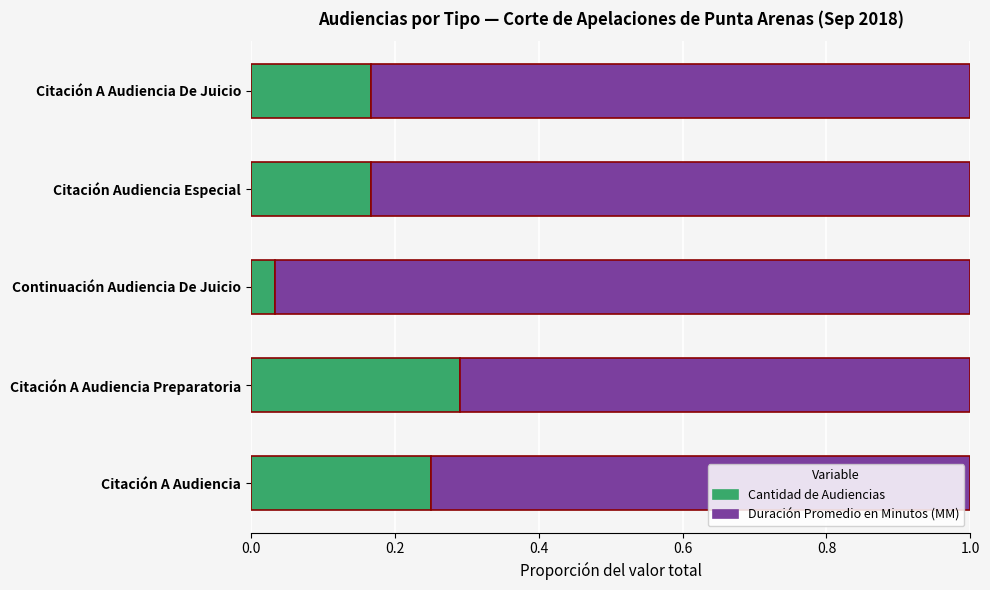

Which category has the lowest value in the Cantidad de Audiencias series?

Continuación Audiencia De Juicio